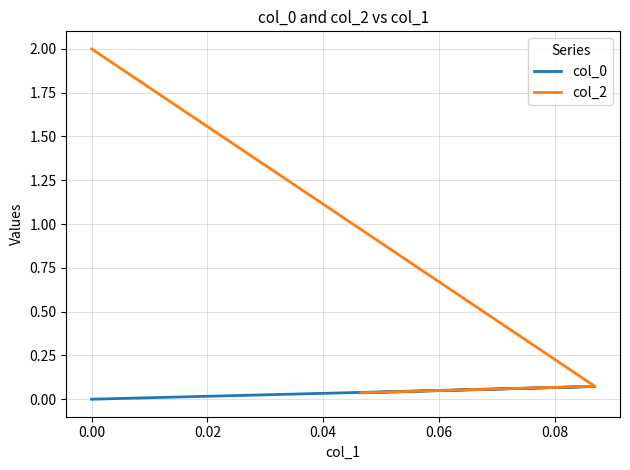

What is the label of the 4th point from the left?

0.04